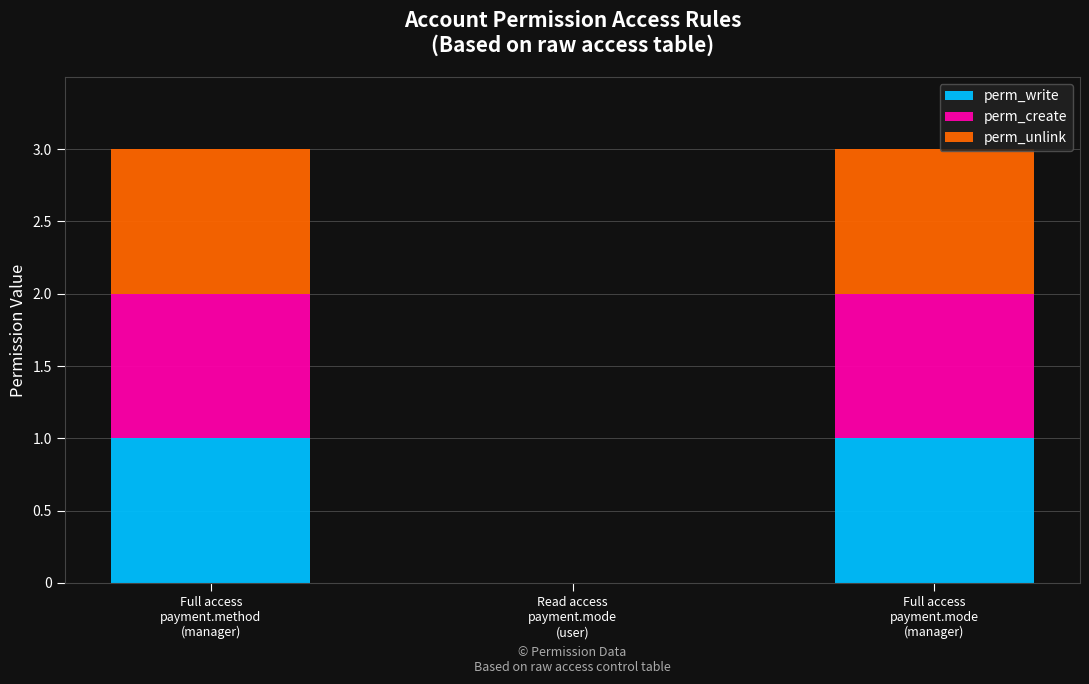

How many series are shown in this chart?

3